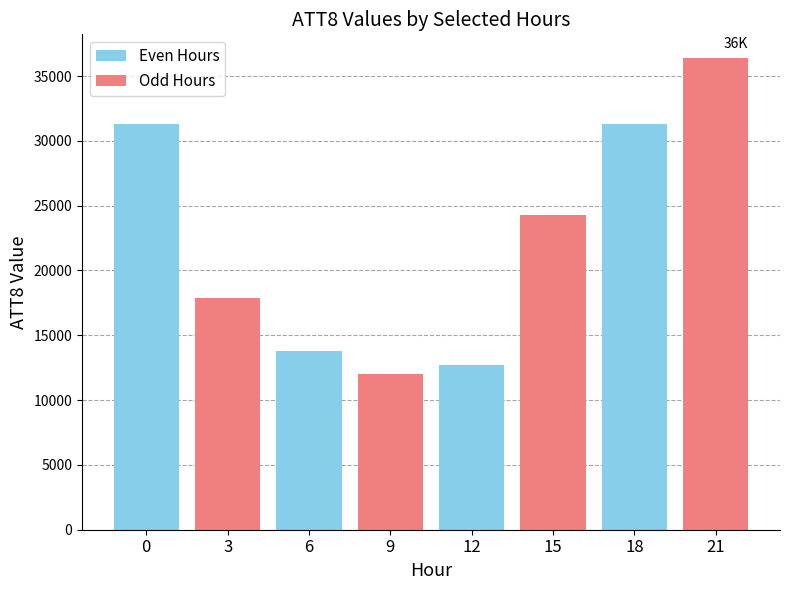

Which series has the widest spread of values?

Odd Hours